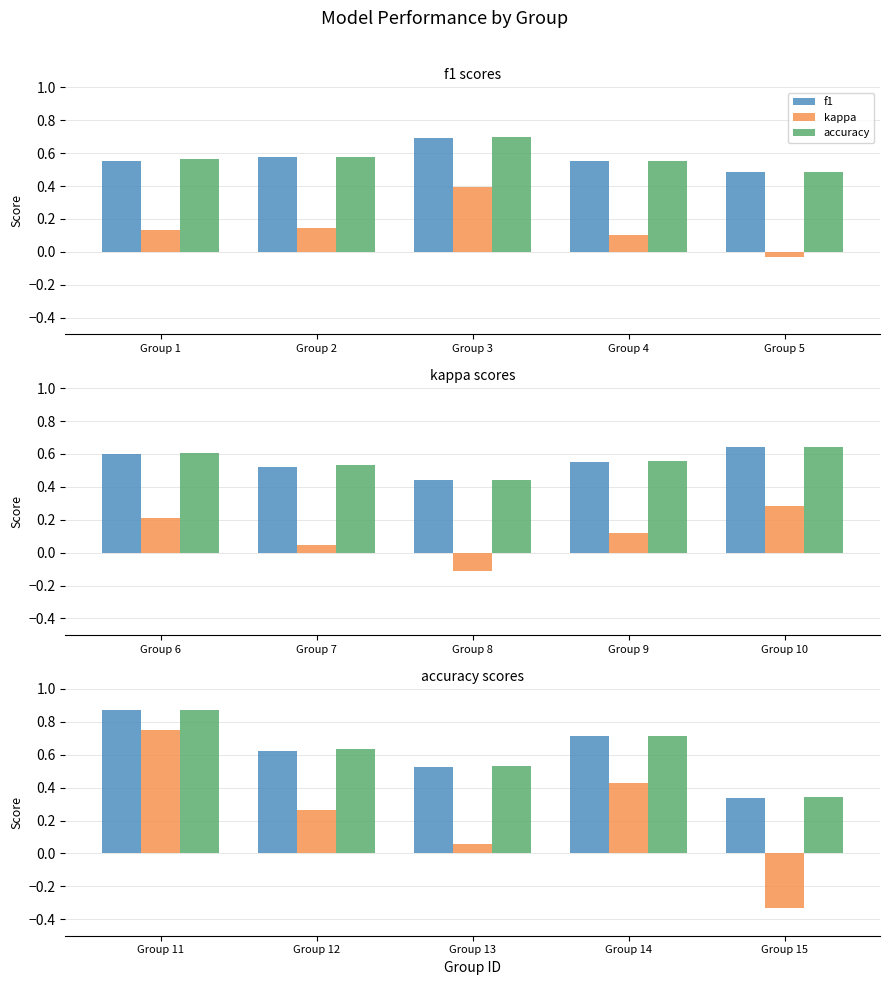

Rank the series by their maximum value, from highest to lowest.

accuracy, f1, kappa